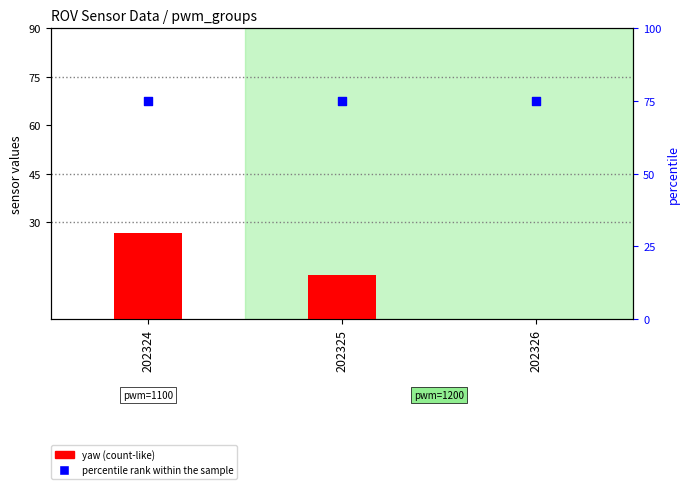

At how many categories does at least one series exceed 6?

3